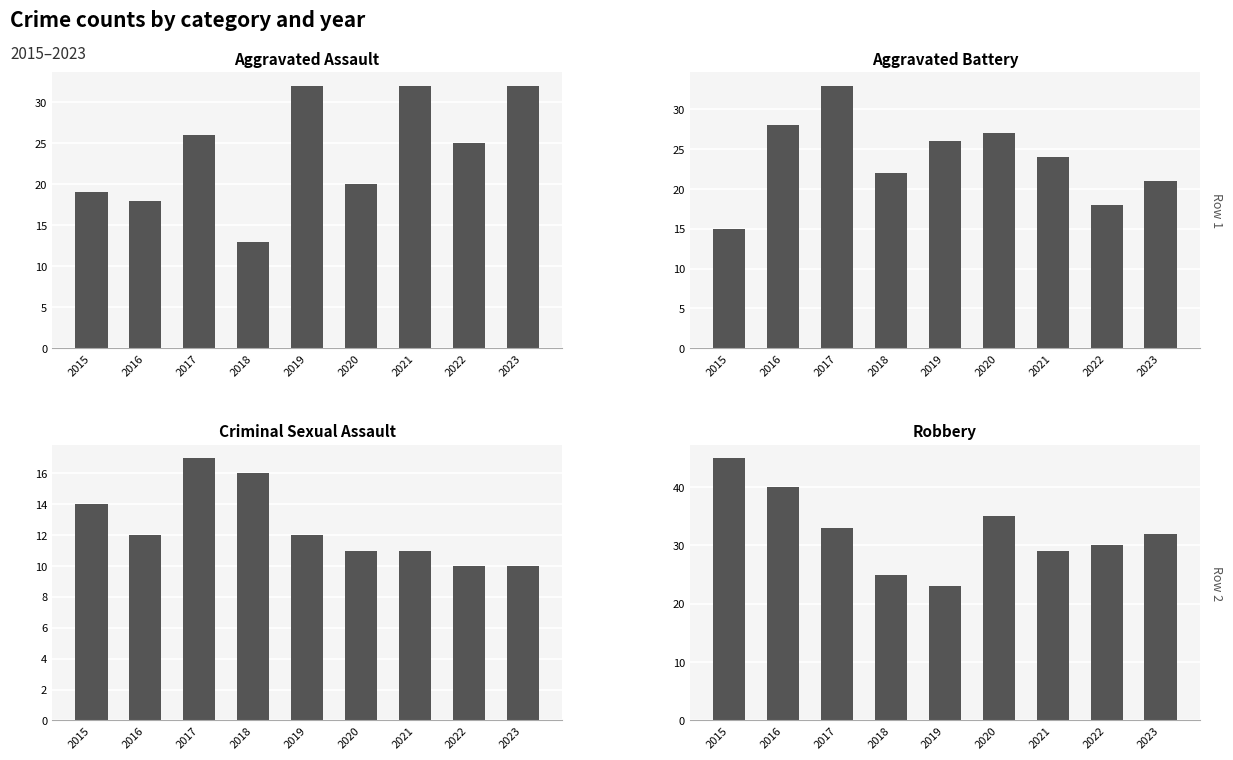

Reading right to left, what are all the values shown in this chart?

Aggravated Assault: 2023=32	2022=25	2021=32	2020=20	2019=32	2018=13	2017=26	2016=18	2015=19
Aggravated Battery: 2023=21	2022=18	2021=24	2020=27	2019=26	2018=22	2017=33	2016=28	2015=15
Criminal Sexual Assault: 2023=10	2022=10	2021=11	2020=11	2019=12	2018=16	2017=17	2016=12	2015=14
Robbery: 2023=32	2022=30	2021=29	2020=35	2019=23	2018=25	2017=33	2016=40	2015=45